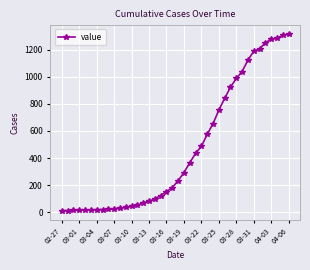

What is the difference between the maximum and second lowest values?

1299